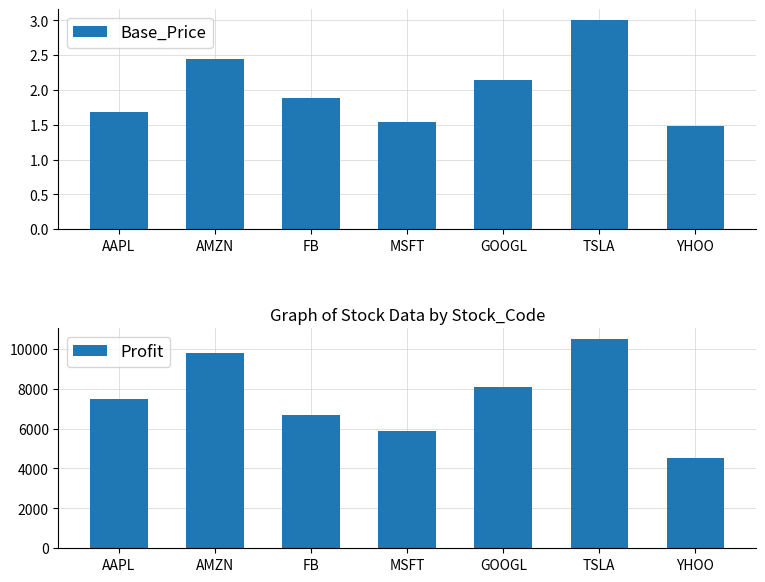

How many distinct data groups are displayed?

2